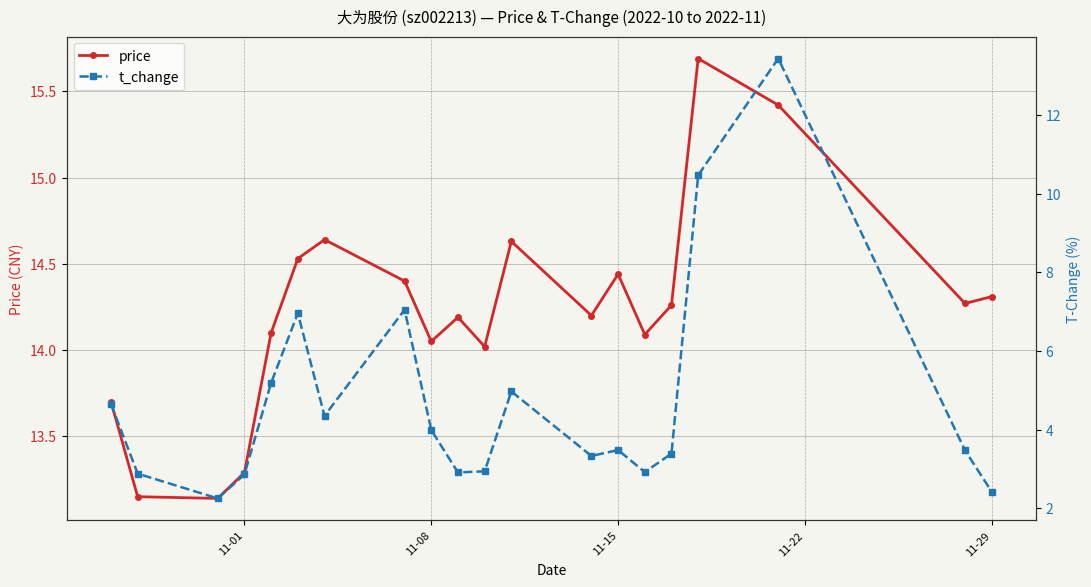

What is the maximum value for price?

15.7